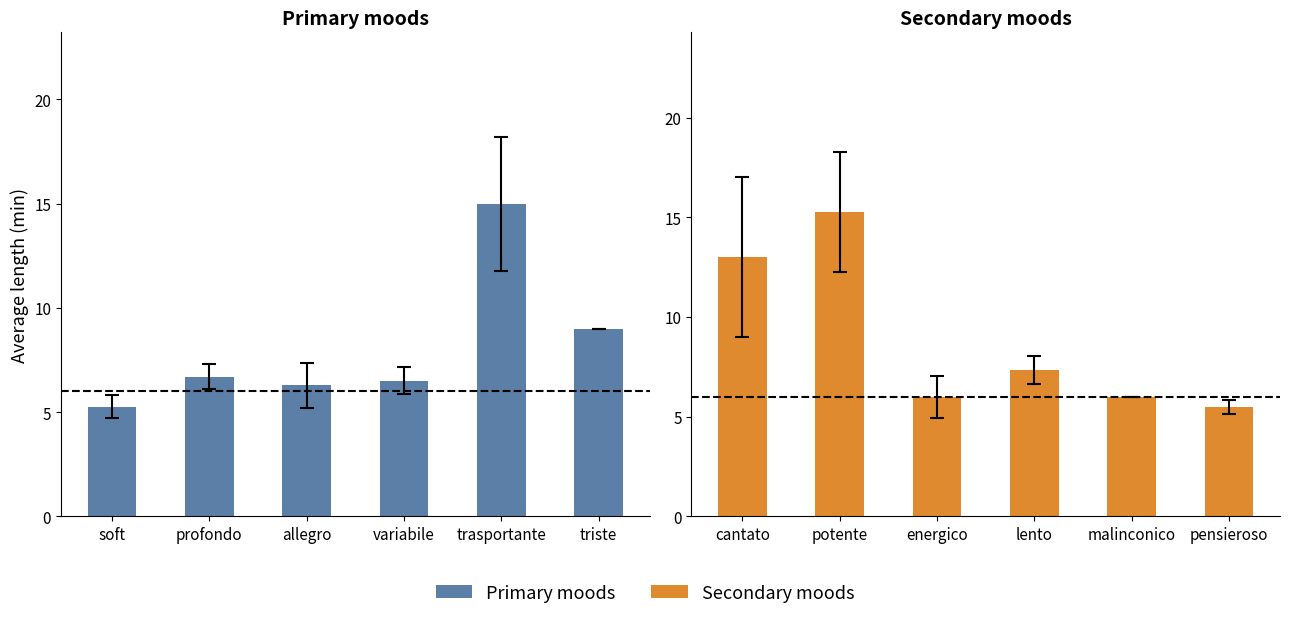

The chart shows a value of 3.7 at malinconico. True or false?

False